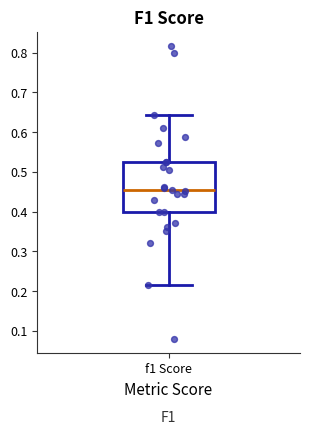

Transcribe this box plot: give where the median line is, the range the box spans, and where the two whiskers end, as read against the y-axis. The values are not printed on the chart, so give them approximately, as read against the axis.

median 0.46, box 0.40 to 0.53, whiskers 0.22 to 0.64